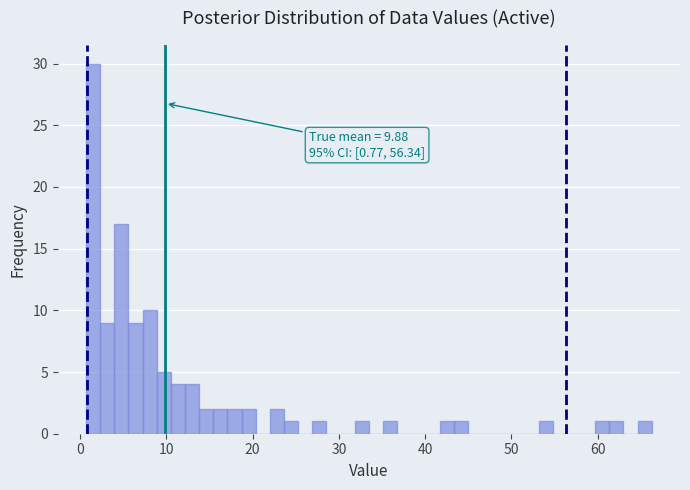

Around what value on the x-axis is the tallest bar? Give the approximate position of its centre, as read against the axis.

2